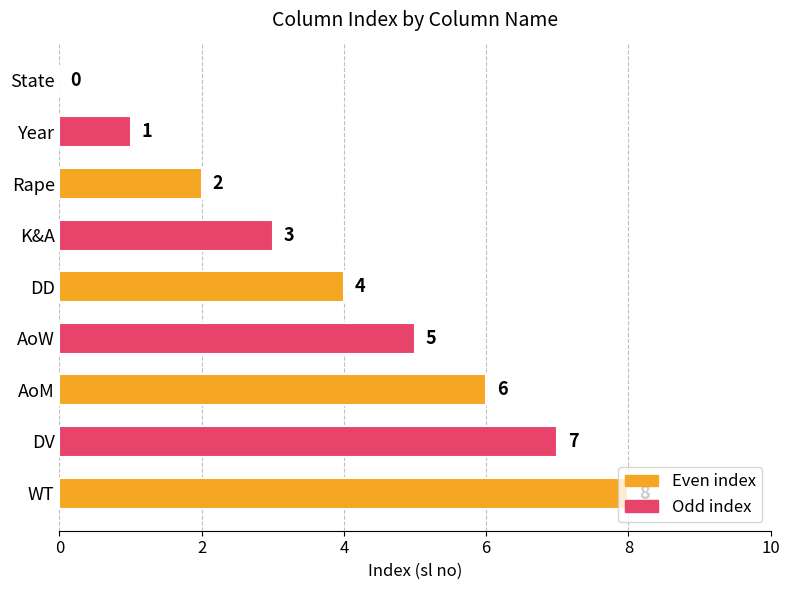

Which category has the highest value across all series?

WT